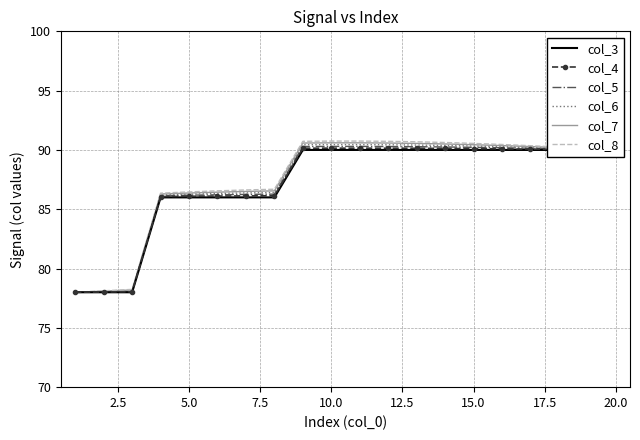

Is this an area chart (filled region under the line)?

No